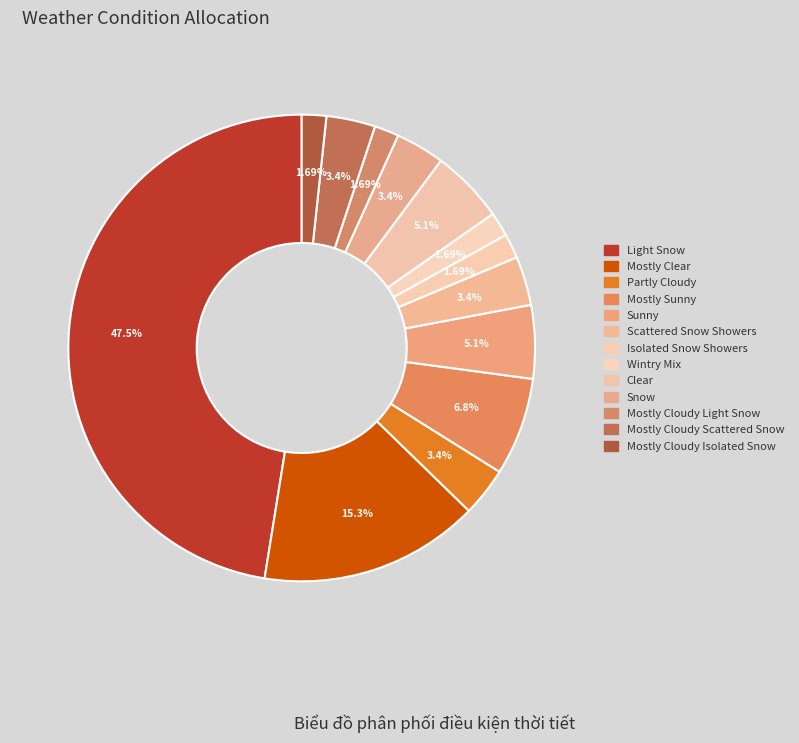

Count the number of slices in the pie.

13